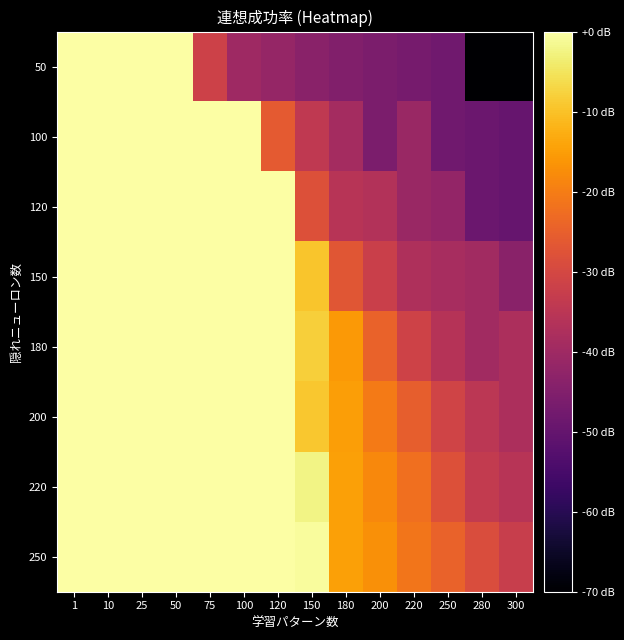

Reading left to right, transcribe all the data shown in this chart.

50: 1=0.0	10=0.0	25=0.0	50=0.0	75=-31.5	100=-40.0	120=-41.6	150=-43.5	180=-45.1	200=-46.0	220=-46.8	250=-48.0	280=-120.0	300=-120.0
100: 1=0.0	10=0.0	25=0.0	50=0.0	75=0.0	100=0.0	120=-26.0	150=-34.0	180=-39.1	200=-46.0	220=-40.8	250=-48.0	280=-48.9	300=-49.5
120: 1=0.0	10=0.0	25=0.0	50=0.0	75=0.0	100=0.0	120=0.0	150=-28.0	180=-35.6	200=-36.5	220=-40.8	250=-41.9	280=-48.9	300=-49.5
150: 1=0.0	10=0.0	25=0.0	50=0.0	75=0.0	100=0.0	120=0.0	150=-9.5	180=-27.0	200=-32.0	220=-37.3	250=-38.4	280=-39.4	300=-43.5
180: 1=0.0	10=0.0	25=0.0	50=0.0	75=0.0	100=0.0	120=0.0	150=-8.1	180=-15.9	200=-24.4	220=-31.3	250=-35.9	280=-39.4	300=-37.5
200: 1=0.0	10=0.0	25=0.0	50=0.0	75=0.0	100=0.0	120=0.0	150=-9.2	180=-15.0	200=-20.4	220=-25.3	250=-31.1	280=-35.0	300=-37.5
220: 1=0.0	10=0.0	25=0.0	50=0.0	75=0.0	100=0.0	120=0.0	150=-2.5	180=-14.7	200=-18.1	220=-22.2	250=-28.0	280=-33.4	300=-35.6
250: 1=0.0	10=0.0	25=0.0	50=0.0	75=0.0	100=0.0	120=0.0	150=-0.8	180=-14.7	200=-17.1	220=-21.3	250=-24.4	280=-28.9	300=-32.6